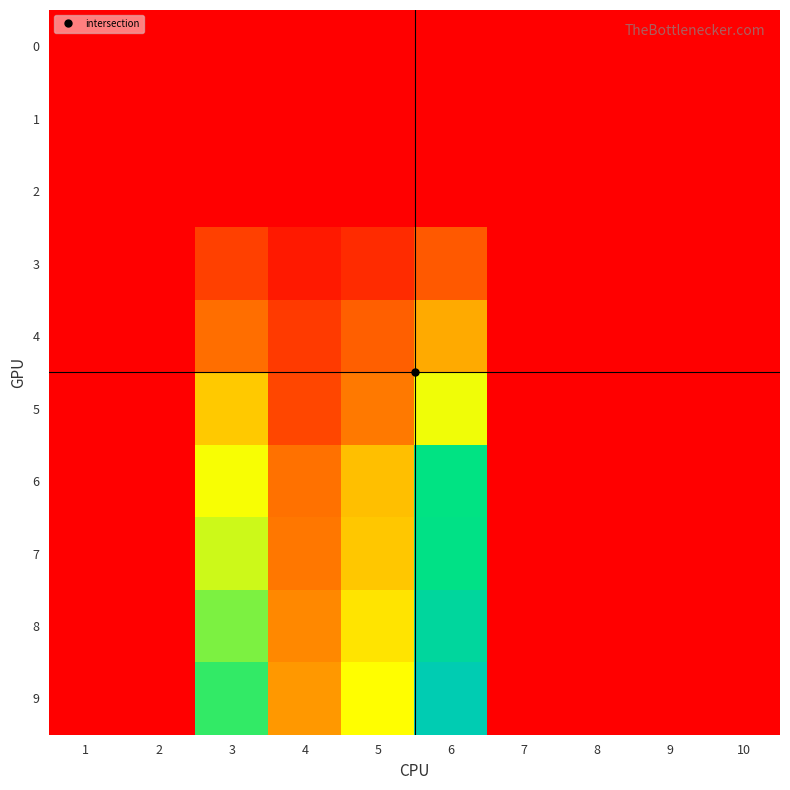

List the series in order of their peak value, lowest first.

0, 1, 2, 3, 4, 5, 6, 7, 8, 9